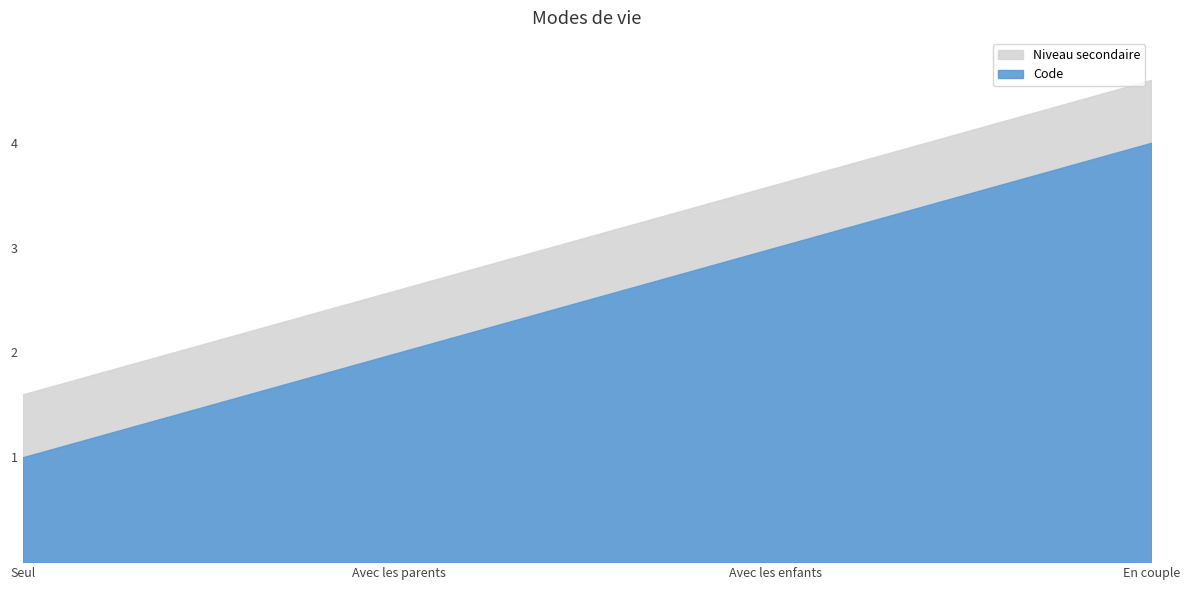

How many data points does each series have?

4